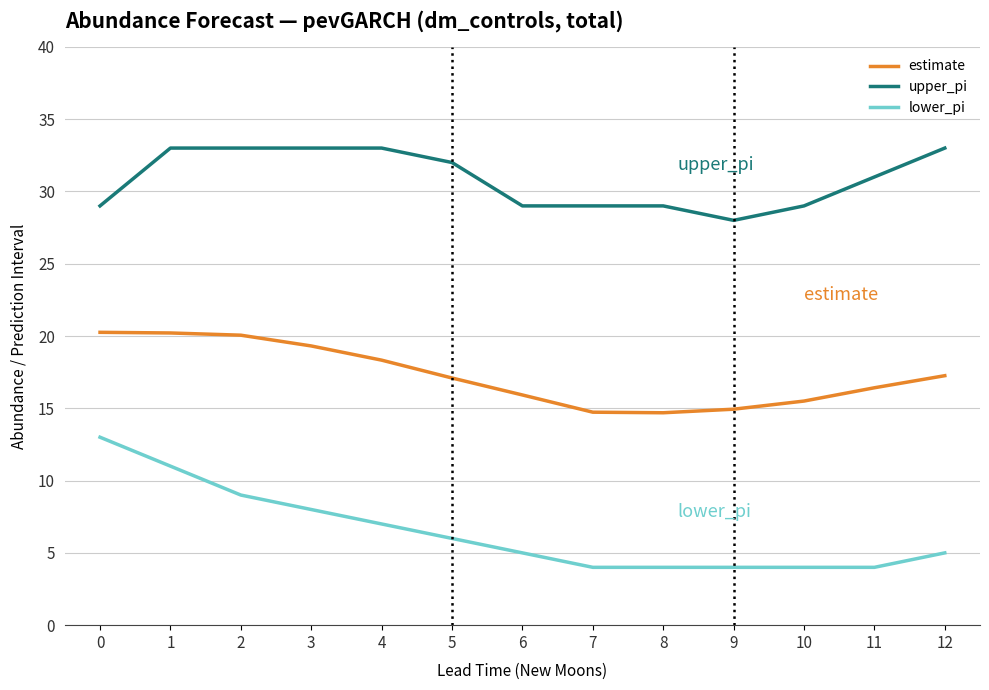

Count the upper_pi values in the range 29 to 33.

12